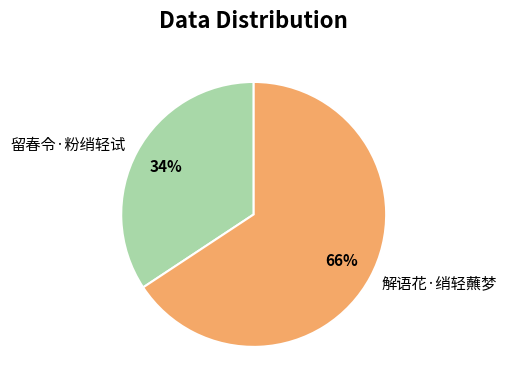

Which slice is the largest?

解语花·绡轻蘸梦